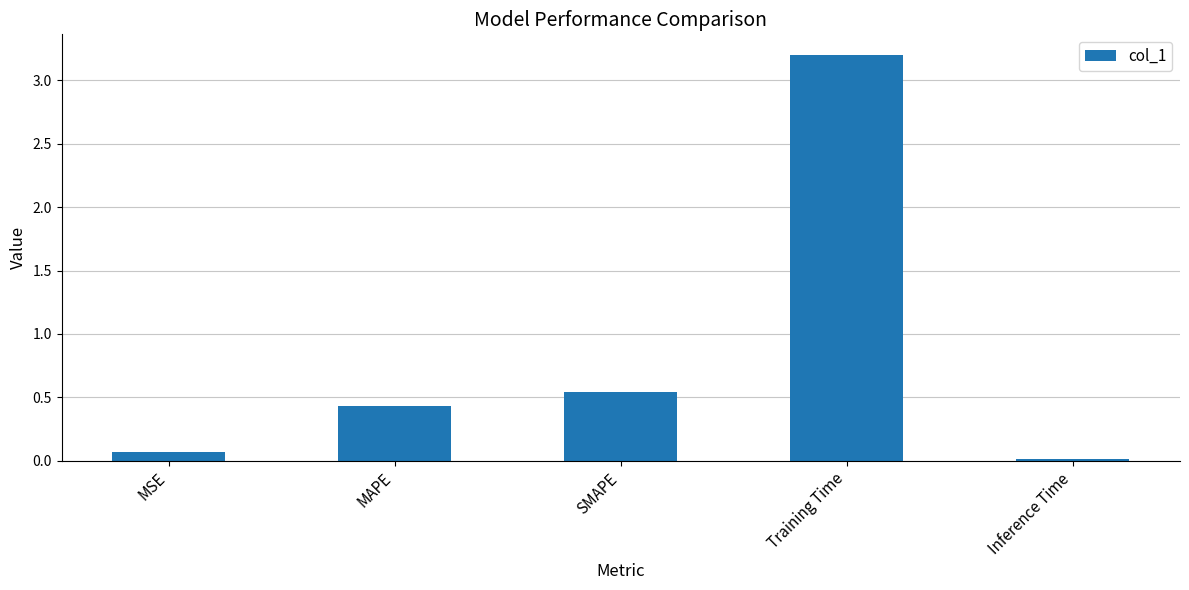

Which has a higher value, Training Time or Inference Time?

Training Time